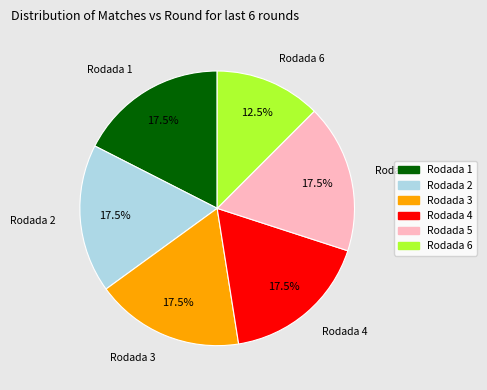

Which slice is the smallest?

Rodada 6